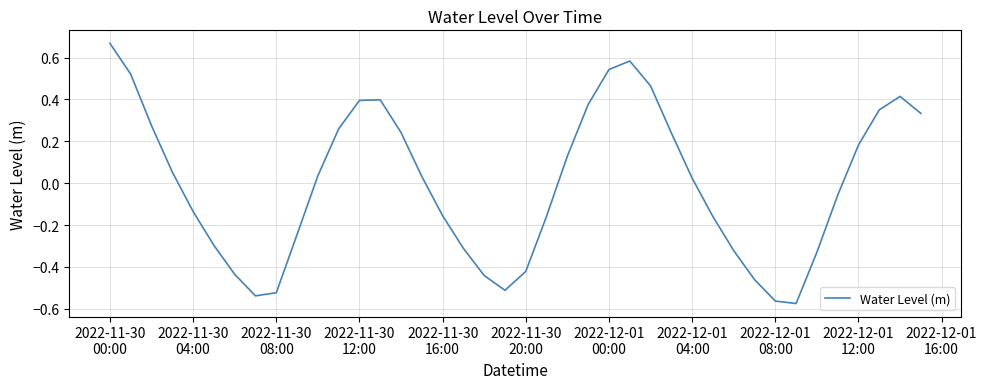

How many values exceed 0?

21